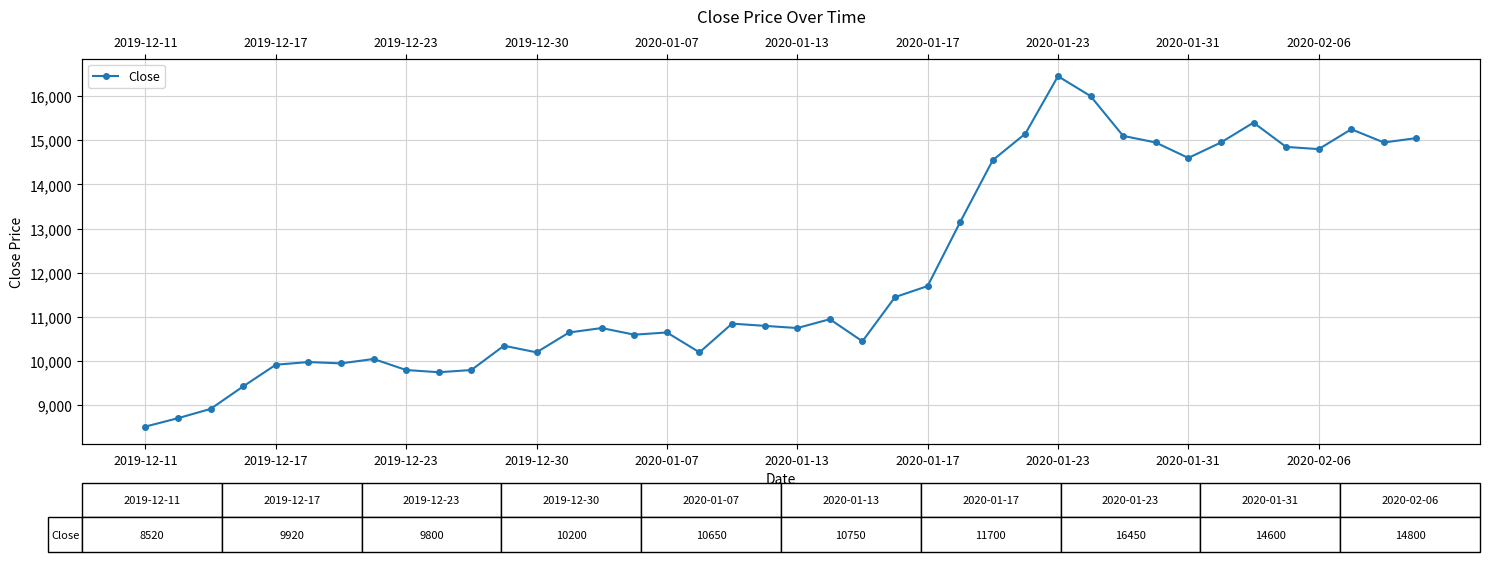

Reading left to right, extract all data points from this chart.

8520	8710	8920	9430	9920	9980	9950	10050	9800	9750	9800	10350	10200	10650	10750	10600	10650	10200	10850	10800	10750	10950	10450	11450	11700	13150	14550	15150	16450	16000	15100	14950	14600	14950	15400	14850	14800	15250	14950	15050